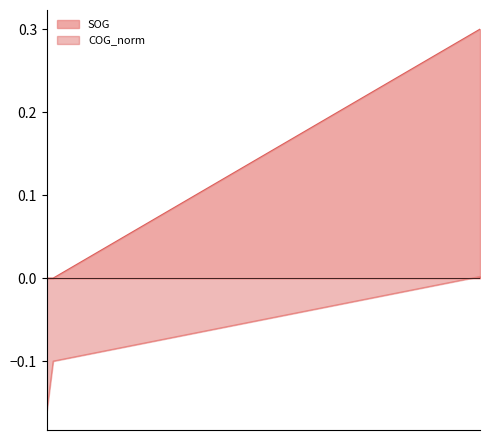

What is the value of the COG_norm point at the 2nd from the left?

-0.1